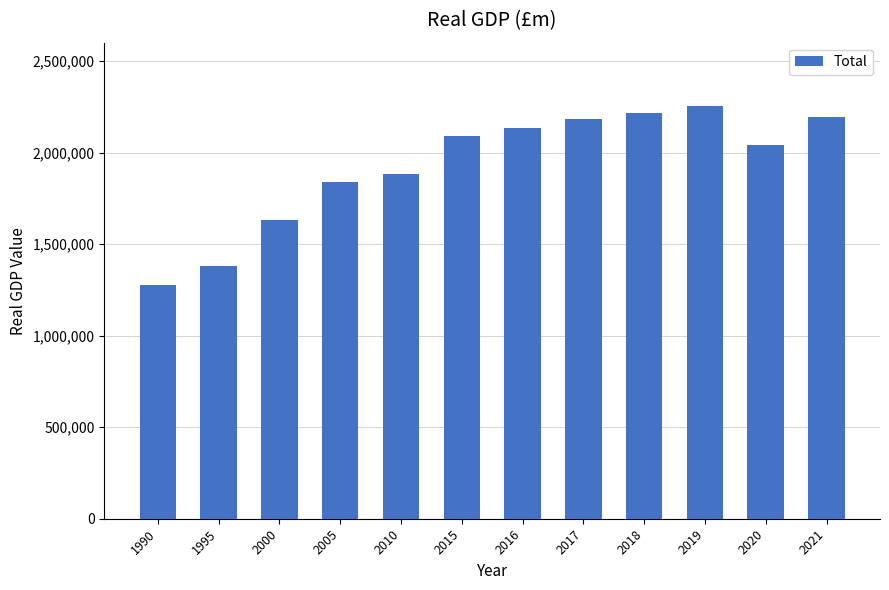

Which category has the highest value across all series?

2019